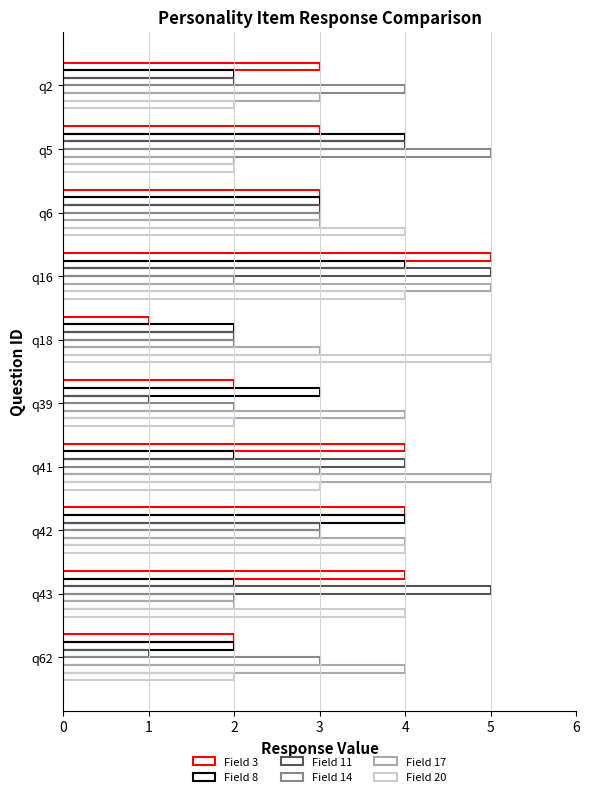

What position from the right is 3?

6